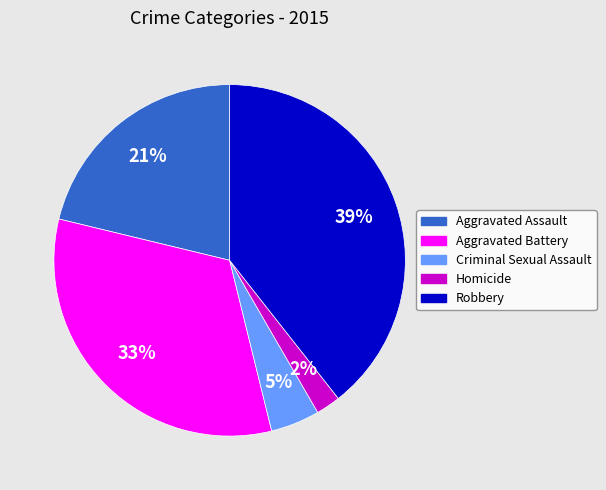

Is the sum of Aggravated Battery and Criminal Sexual Assault greater than half?

No